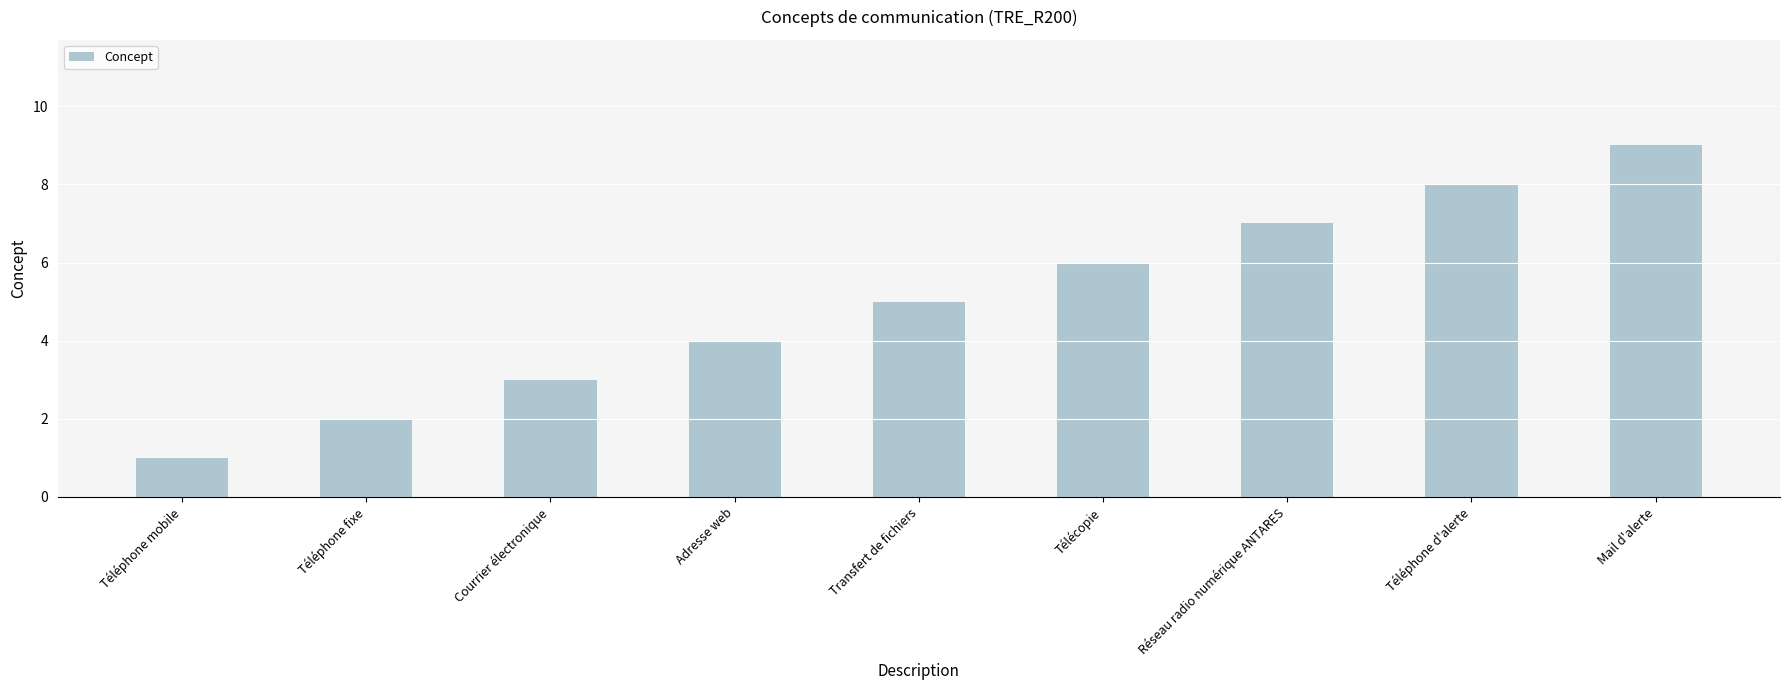

What is the smallest value displayed?

1